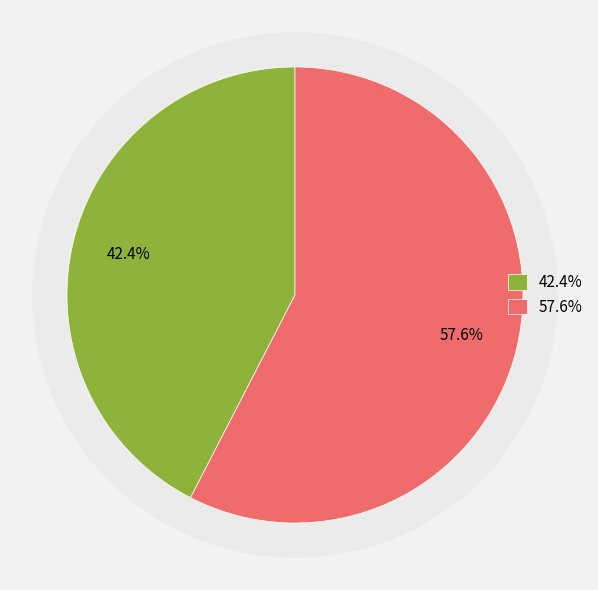

To the nearest percent, what is the average slice percentage?

50%